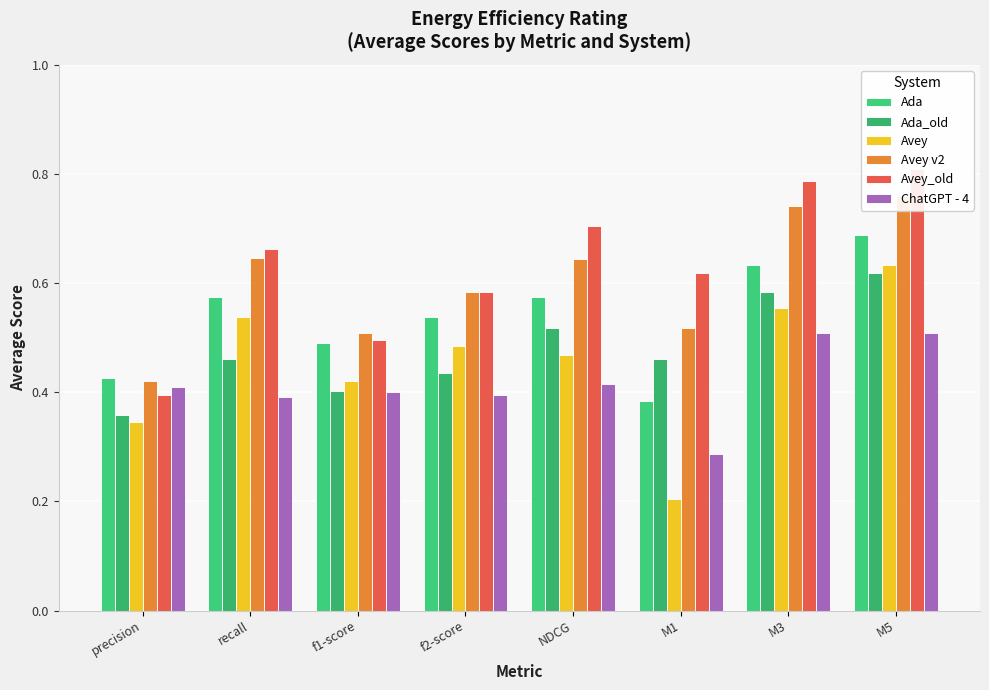

Is it true that ChatGPT - 4 equals 0.2 at f2-score?

False